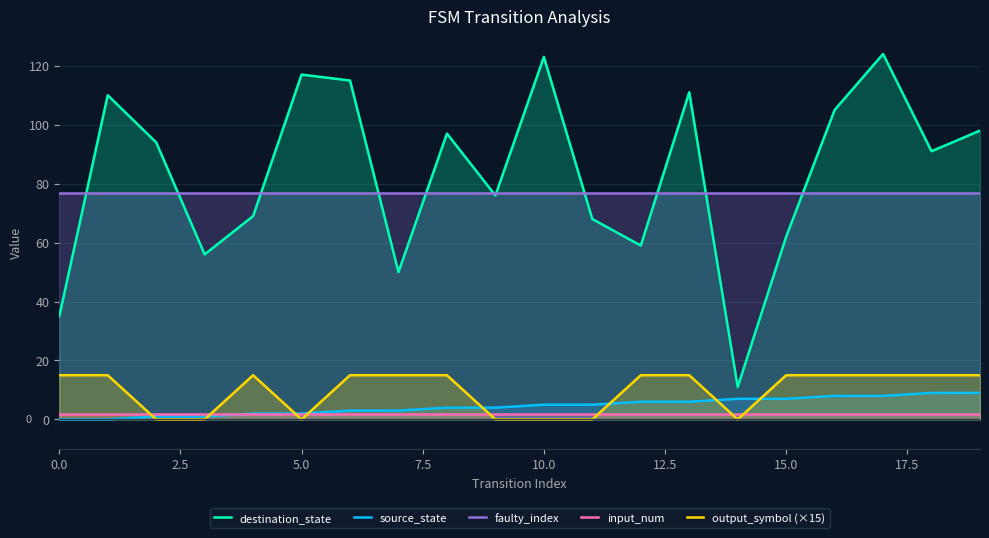

What is the sum of all input_num values?

40